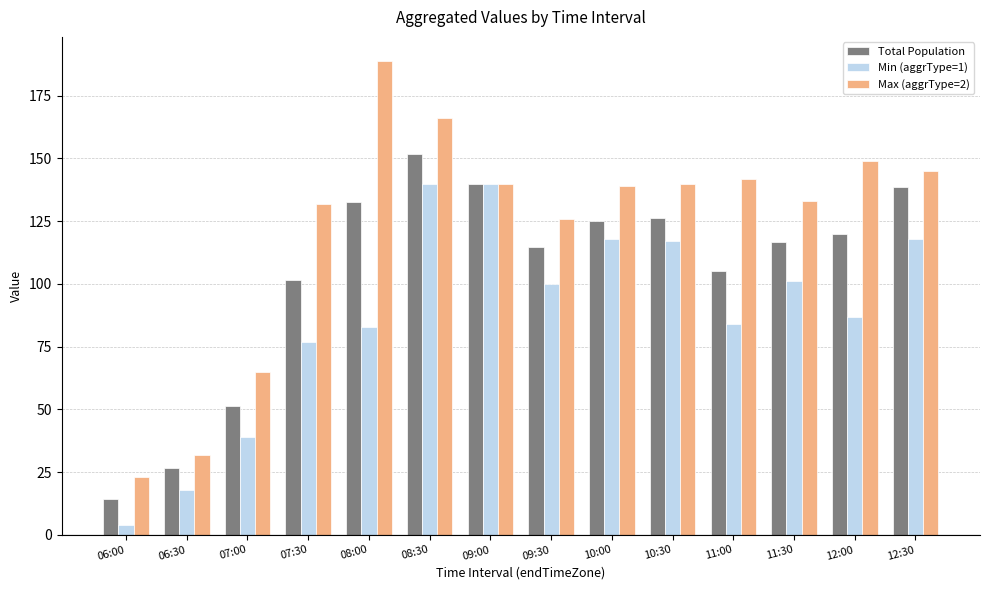

Which series changed the most between 06:00 and 07:00?

Max (aggrType=2)